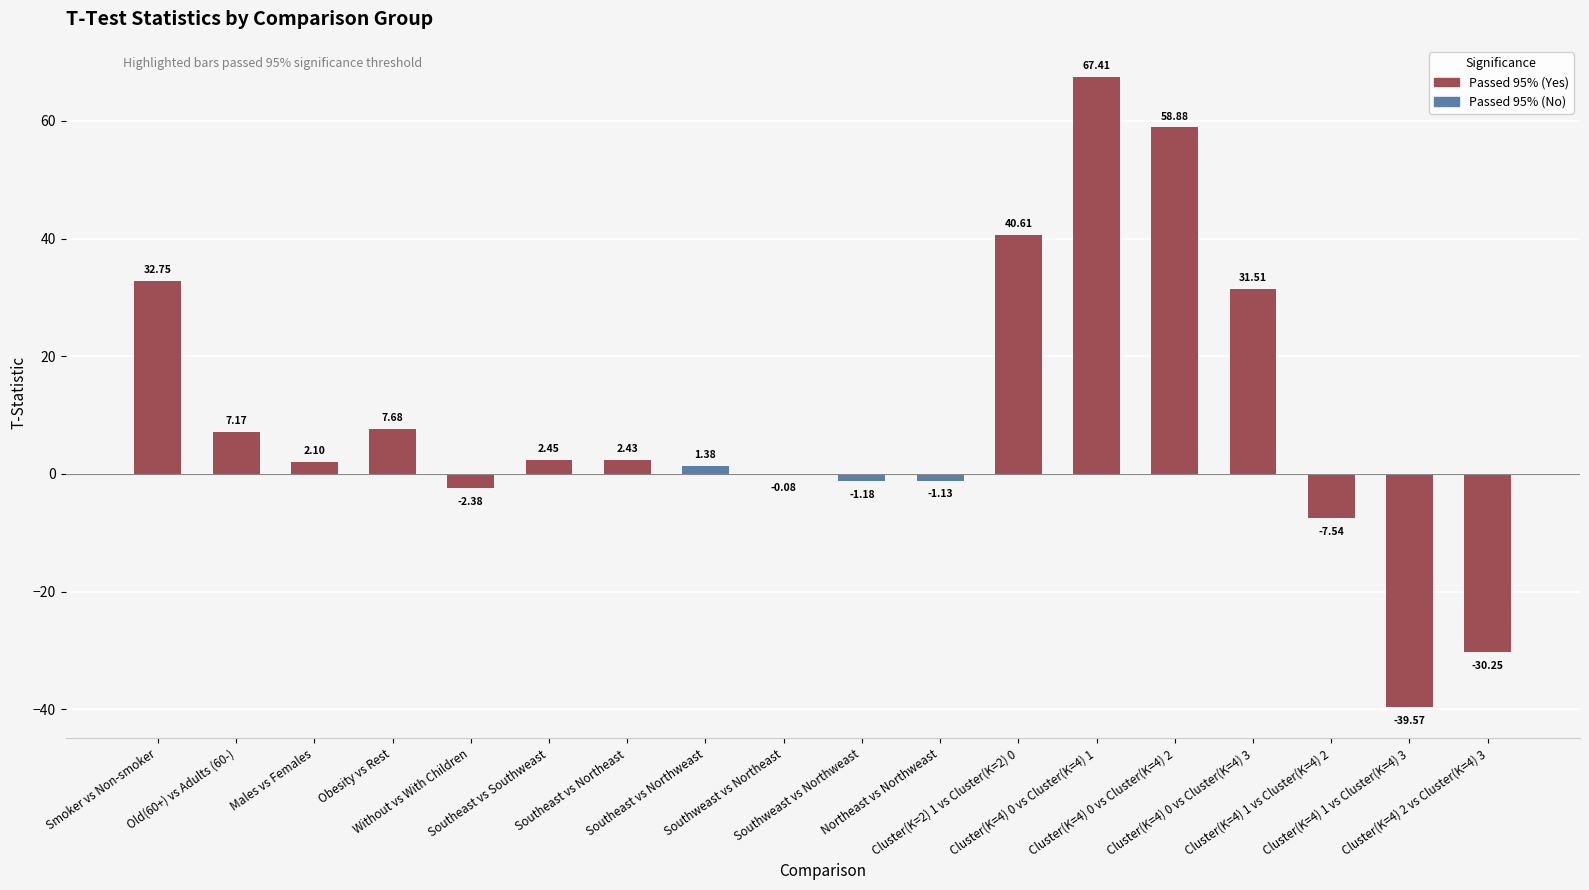

What is the greatest value displayed?

67.4